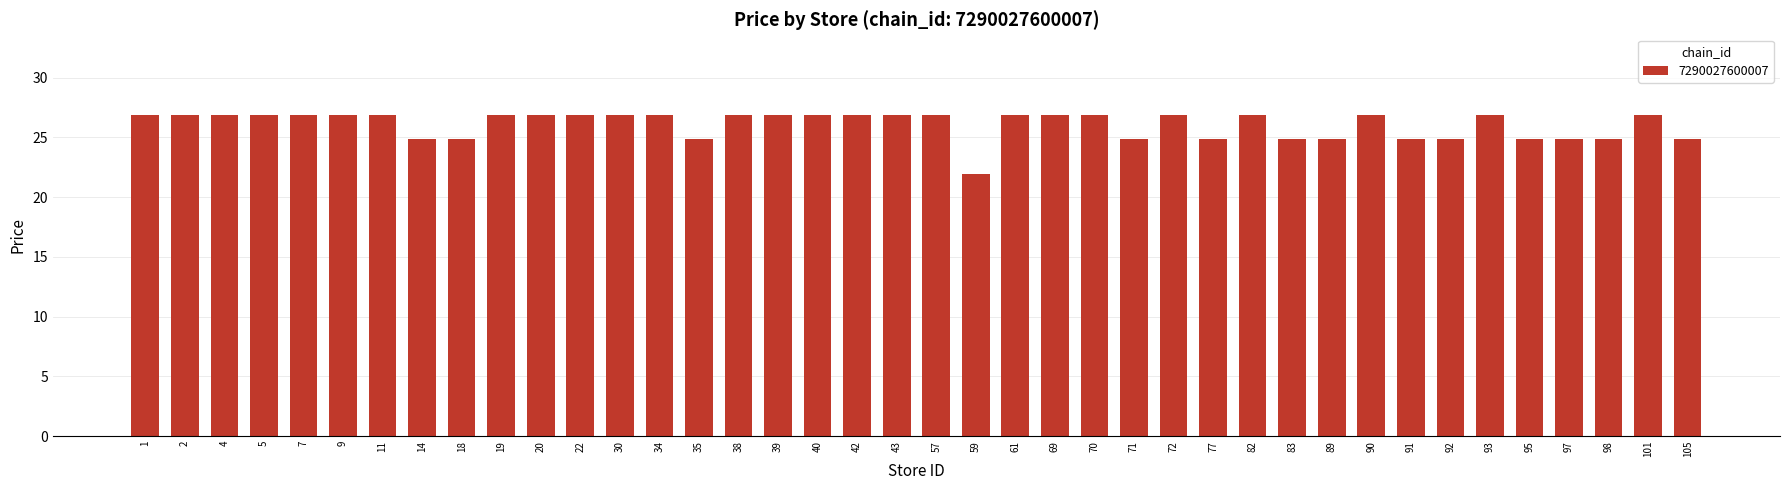

Reading left to right, list all the values displayed in this chart.

26.9	26.9	26.9	26.9	26.9	26.9	26.9	24.9	24.9	26.9	26.9	26.9	26.9	26.9	24.9	26.9	26.9	26.9	26.9	26.9	26.9	21.9	26.9	26.9	26.9	24.9	26.9	24.9	26.9	24.9	24.9	26.9	24.9	24.9	26.9	24.9	24.9	24.9	26.9	24.9